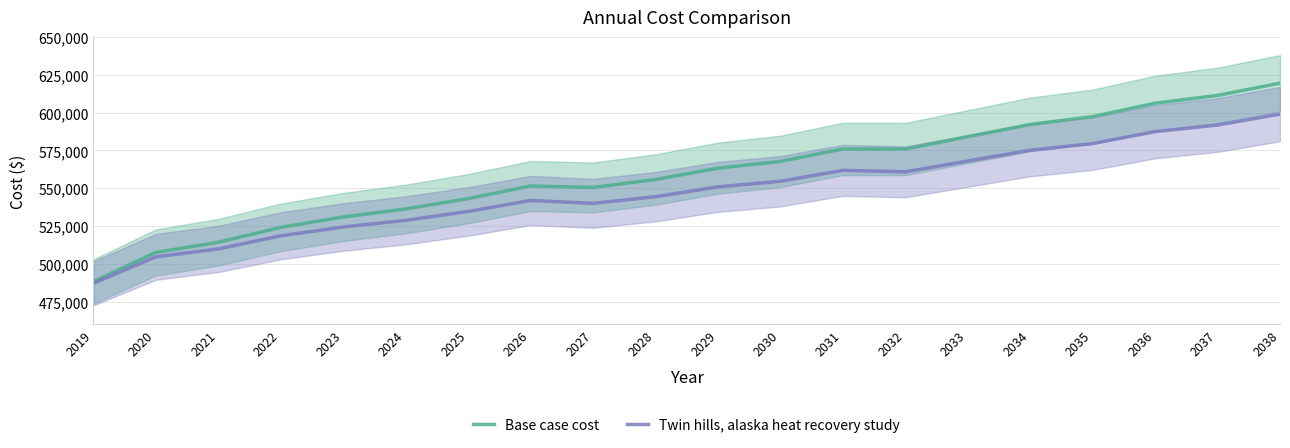

Does the chart have visible grid lines?

Yes